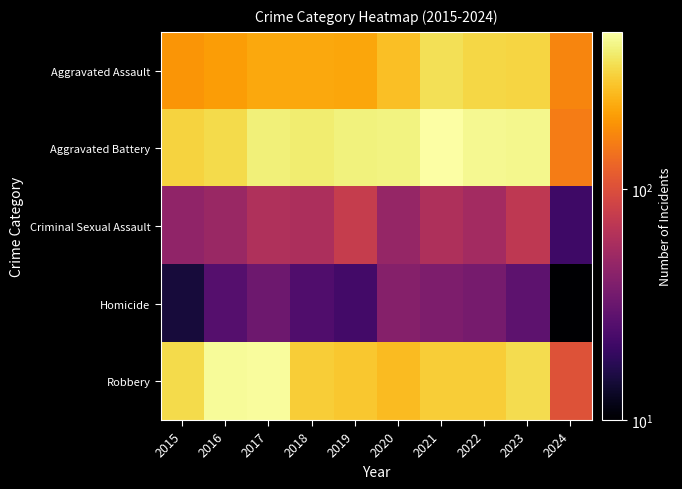

Reading left to right, what are all the values shown in this chart?

Aggravated Assault: 2015=194	2016=206	2017=225	2018=225	2019=223	2020=273	2021=352	2022=327	2023=320	2024=170
Aggravated Battery: 2015=316	2016=336	2017=400	2018=389	2019=407	2020=416	2021=479	2022=439	2023=432	2024=158
Criminal Sexual Assault: 2015=46	2016=50	2017=62	2018=60	2019=77	2020=48	2021=61	2022=55	2023=72	2024=21
Homicide: 2015=15	2016=26	2017=33	2018=25	2019=22	2020=41	2021=38	2022=36	2023=28	2024=10
Robbery: 2015=337	2016=454	2017=460	2018=301	2019=287	2020=263	2021=300	2022=304	2023=341	2024=104